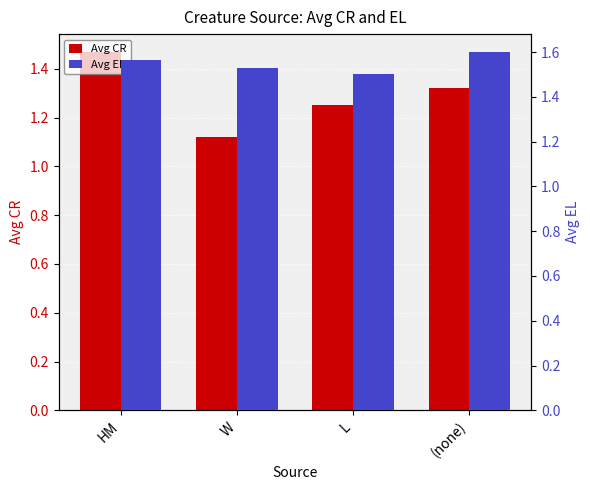

Read the Avg EL value at HM.

1.6